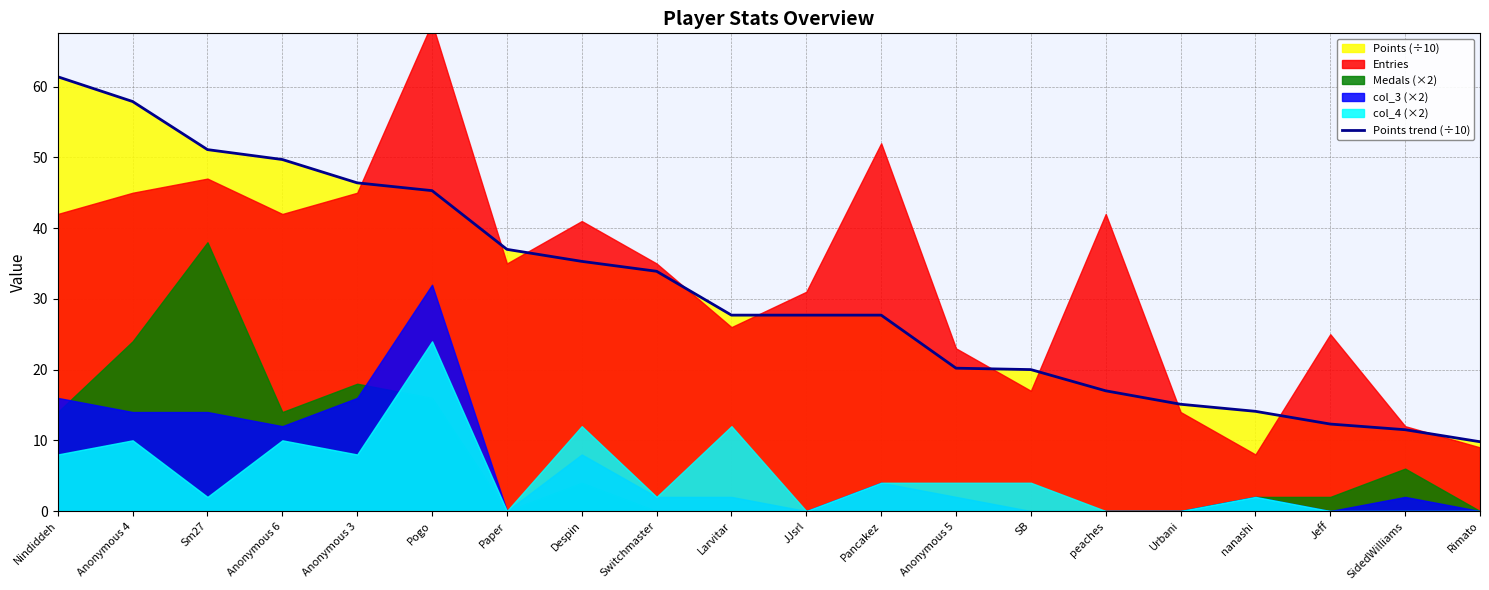

Which category has the highest value across all series?

Nindiddeh